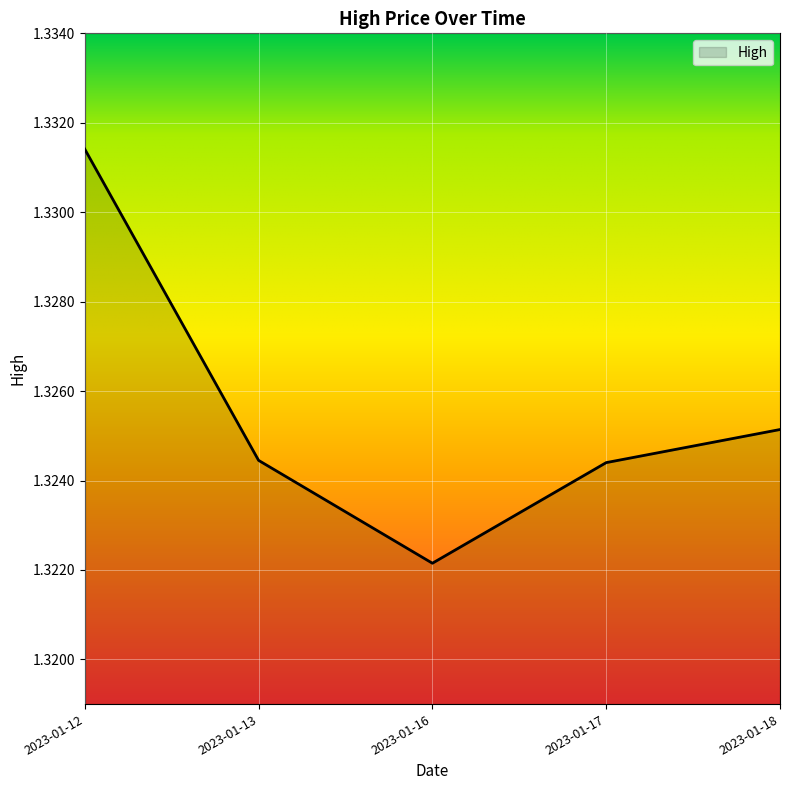

Does the chart display data point markers on the line(s)?

No